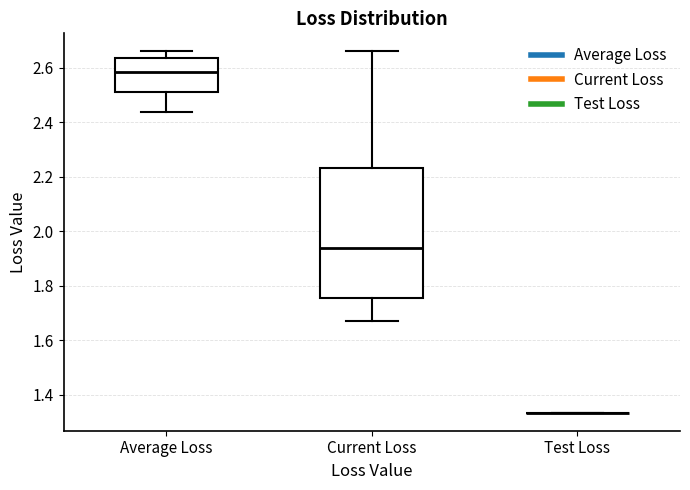

Reading left to right, transcribe this box plot: for each box, give where its median line is, the range the box spans, and where its two whiskers end, as read against the y-axis. The values are not printed on the chart, so give them approximately, as read against the axis.

Average Loss: median 2.58, box 2.52 to 2.64, whiskers 2.44 to 2.66
Current Loss: median 1.94, box 1.76 to 2.24, whiskers 1.66 to 2.66
Test Loss: box collapsed to a line at 1.34, whiskers 1.34 to 1.34